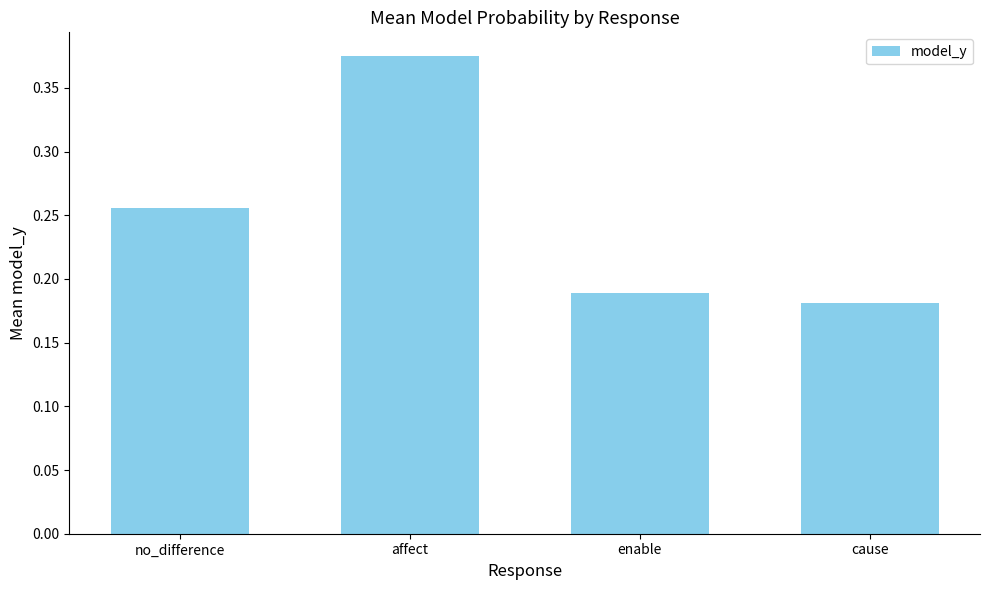

True or false: the data shows 0.3 at cause.

False